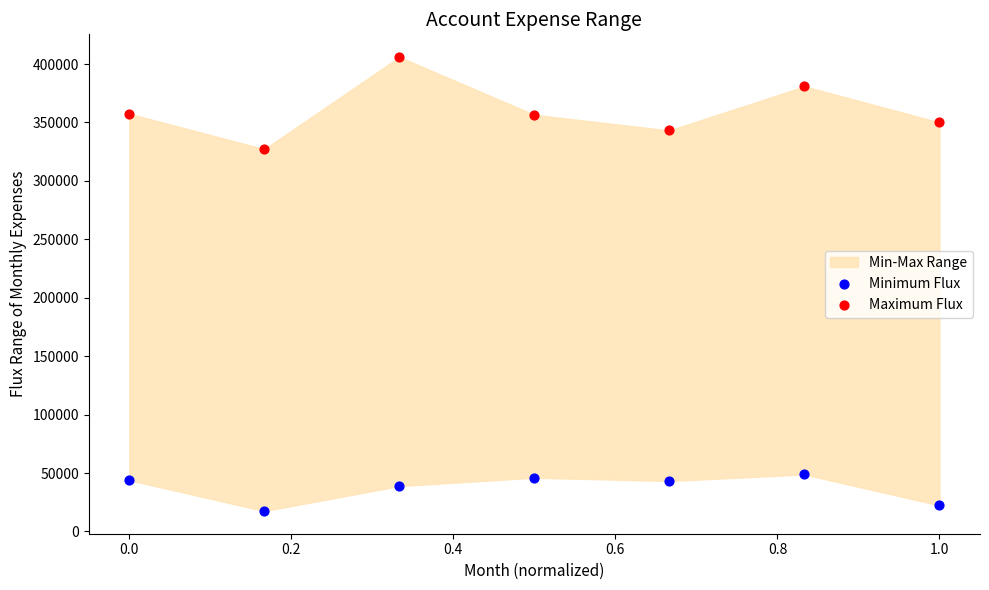

Across all data points, what is the range of Y values (max minus min)?

388502.6